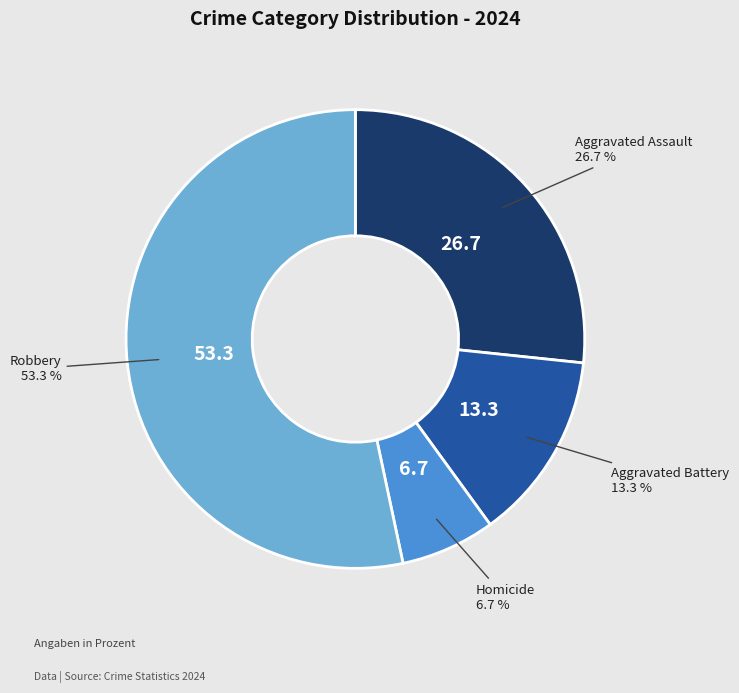

To the nearest percent, what is the average slice percentage?

25%